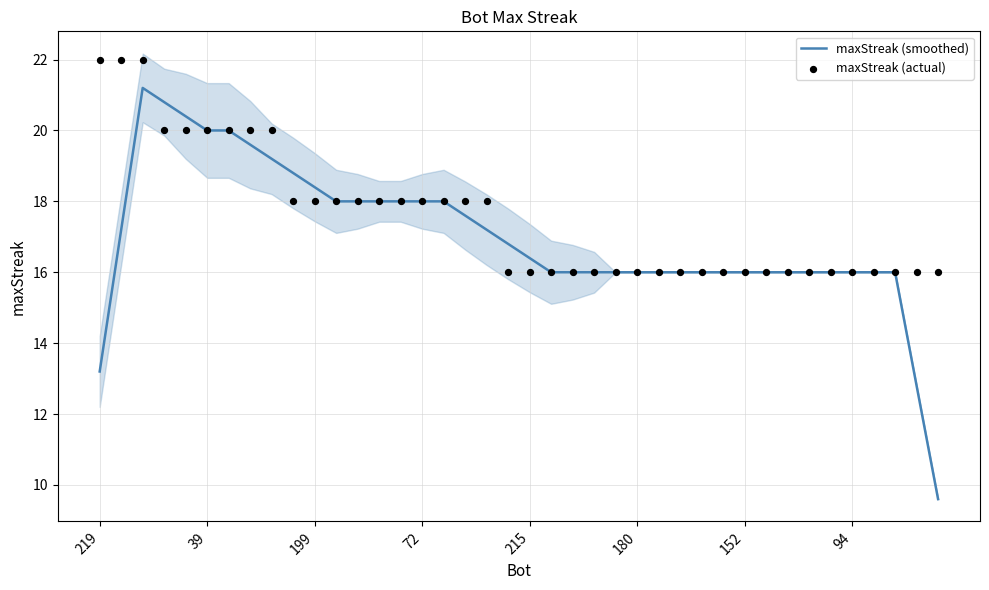

What are all the series names shown in the legend?

maxStreak (smoothed), maxStreak (actual)